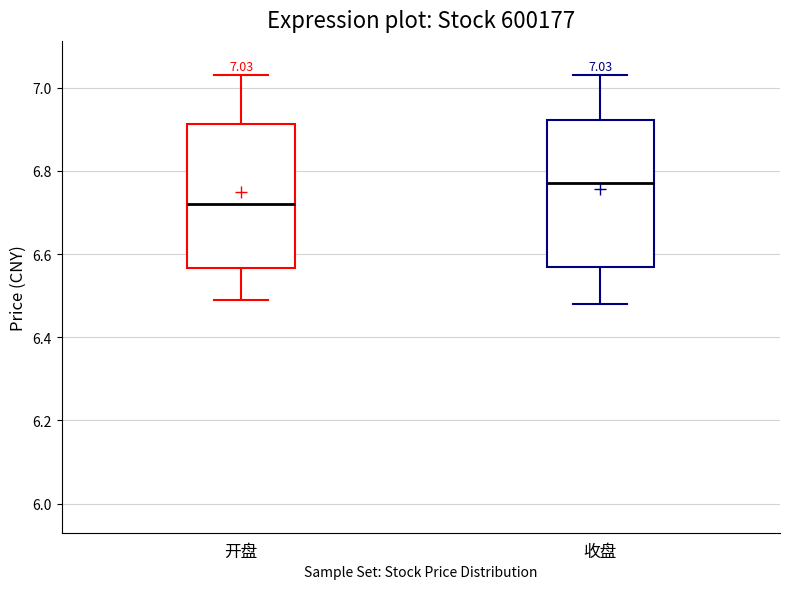

Which box's median line is the highest?

收盘